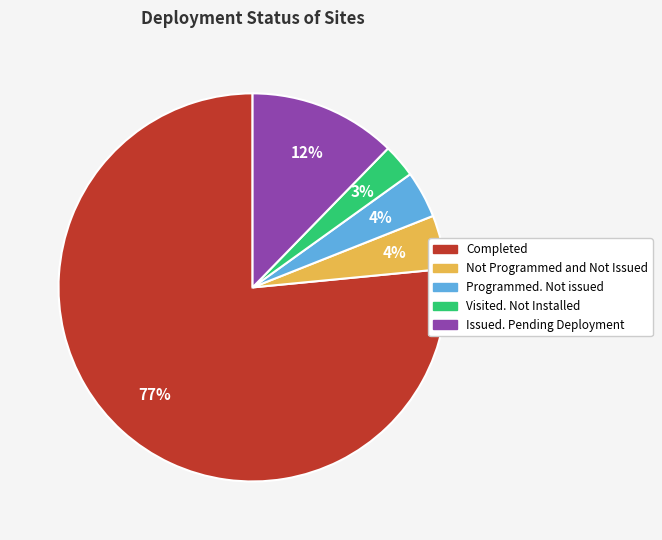

What is the smallest slice in the pie chart?

Visited. Not Installed